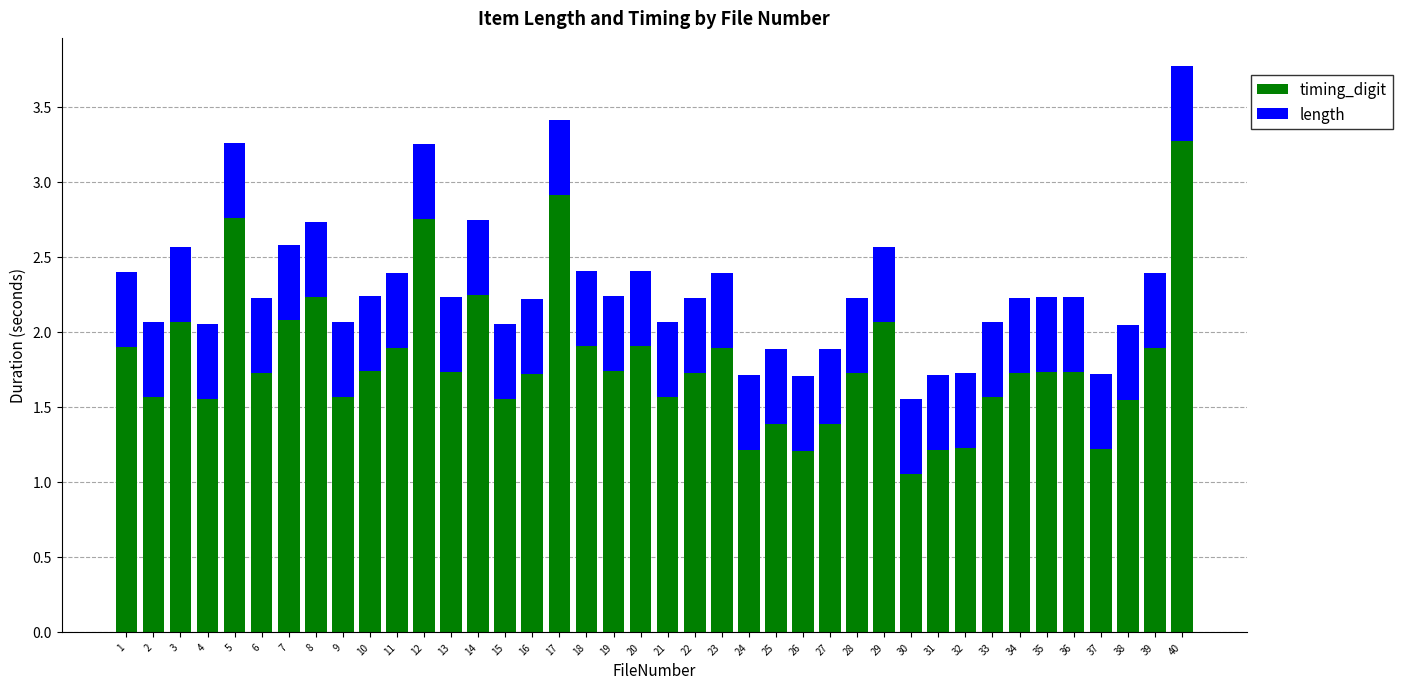

At which label does timing_digit reach its peak?

40